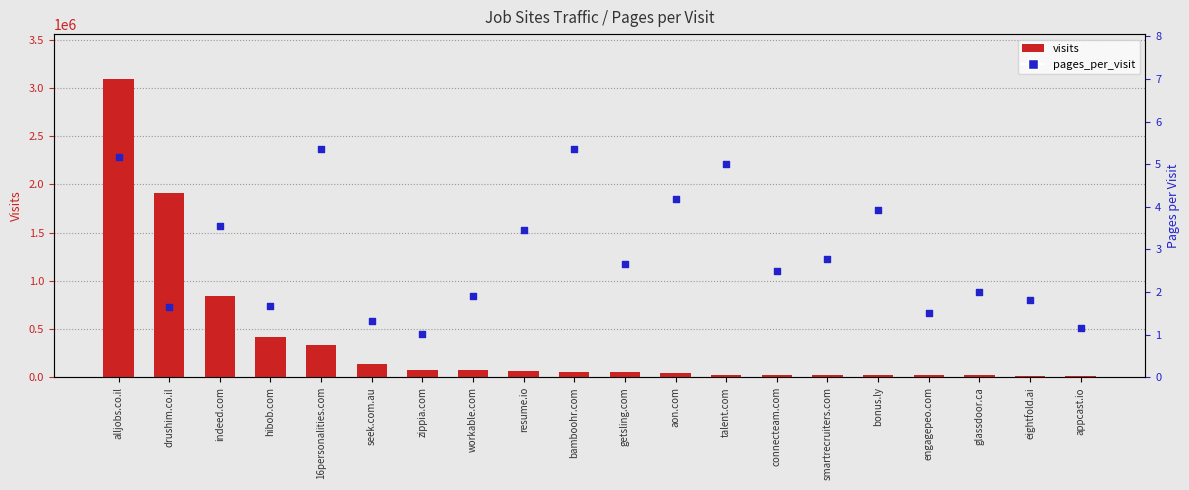

What are all the series names shown in the legend?

visits, pages_per_visit